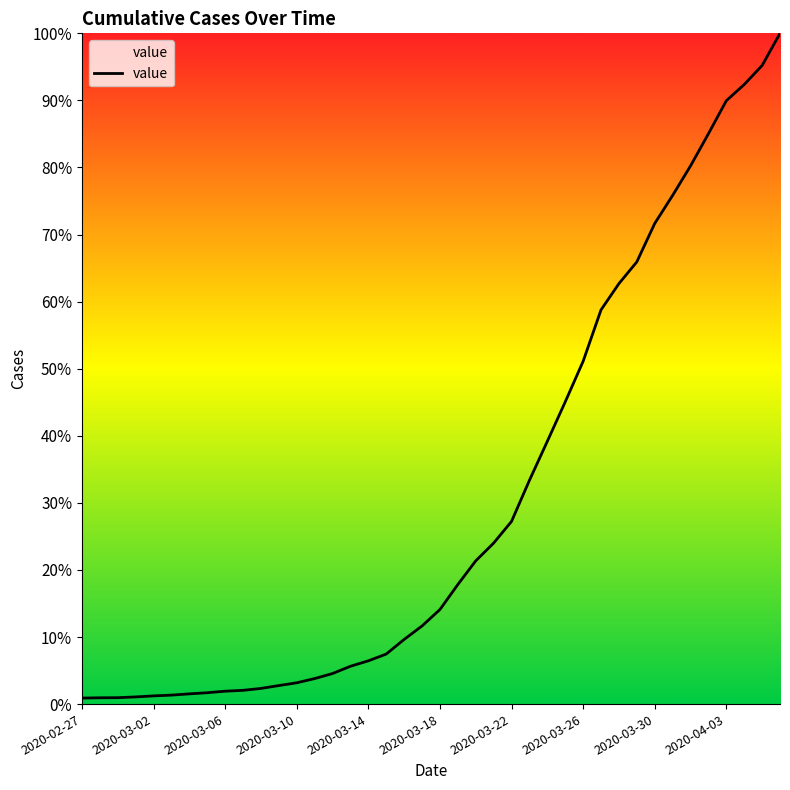

Does the chart display data point markers on the line(s)?

No